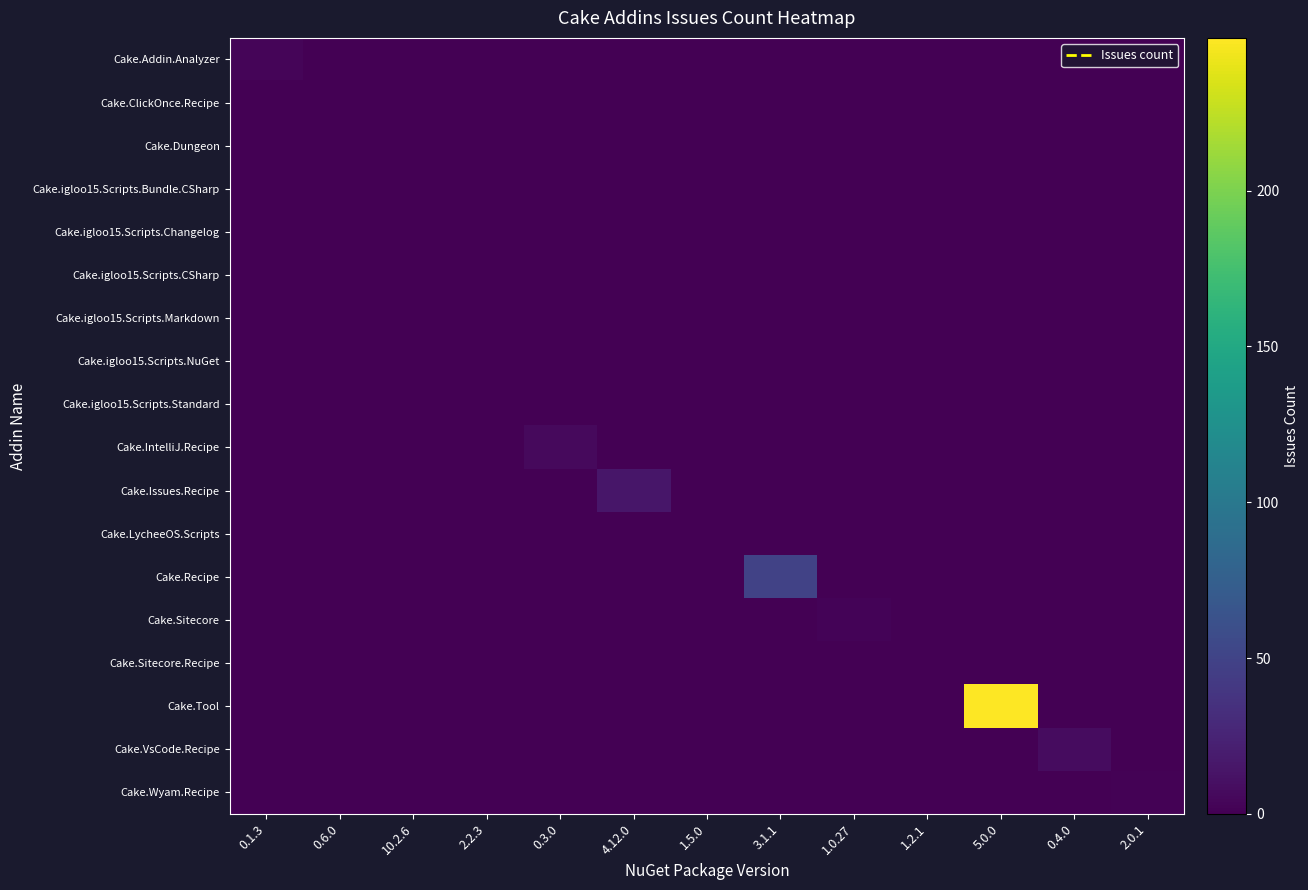

At how many categories does at least one series exceed 142?

1